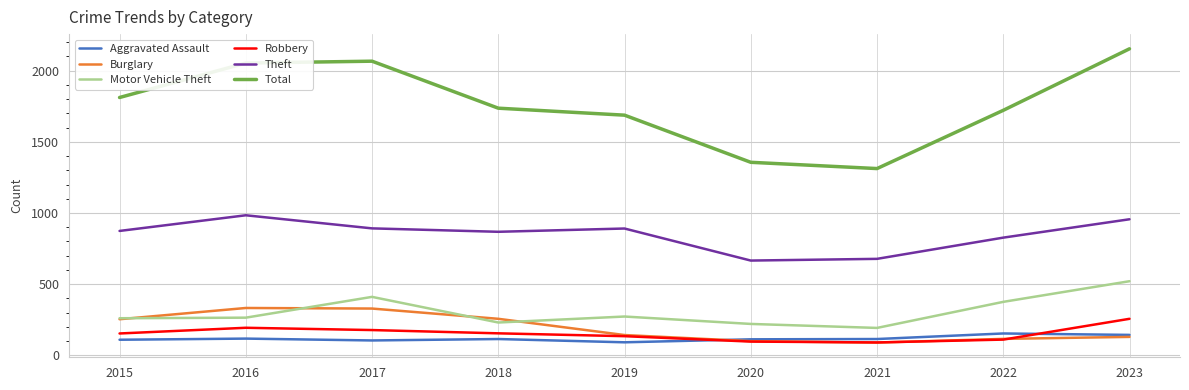

True or false: Total and Theft intersect in this chart.

False